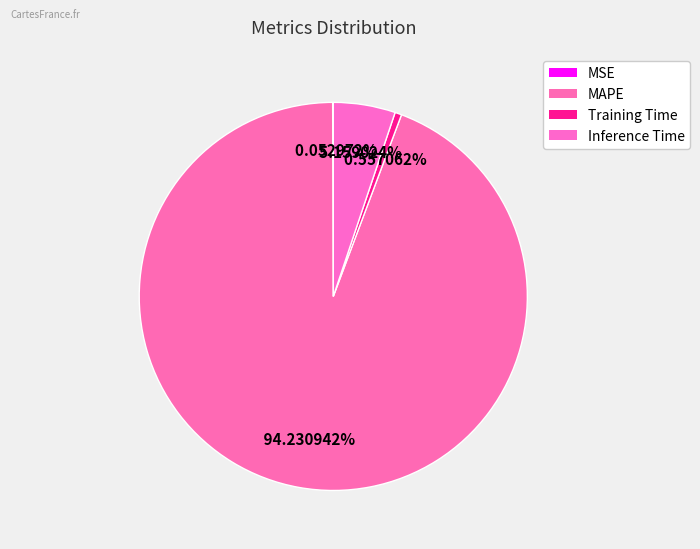

Do MSE and Inference Time together represent more than half of the pie?

No